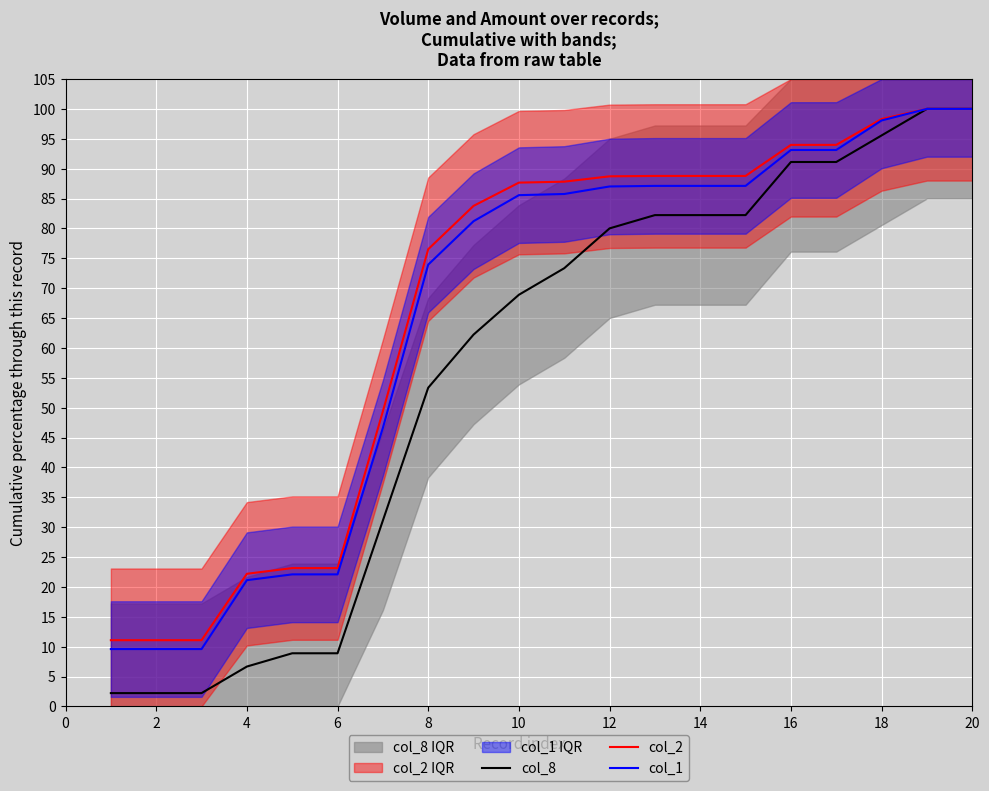

Is it true that col_1 equals 54.4 at 12?

False